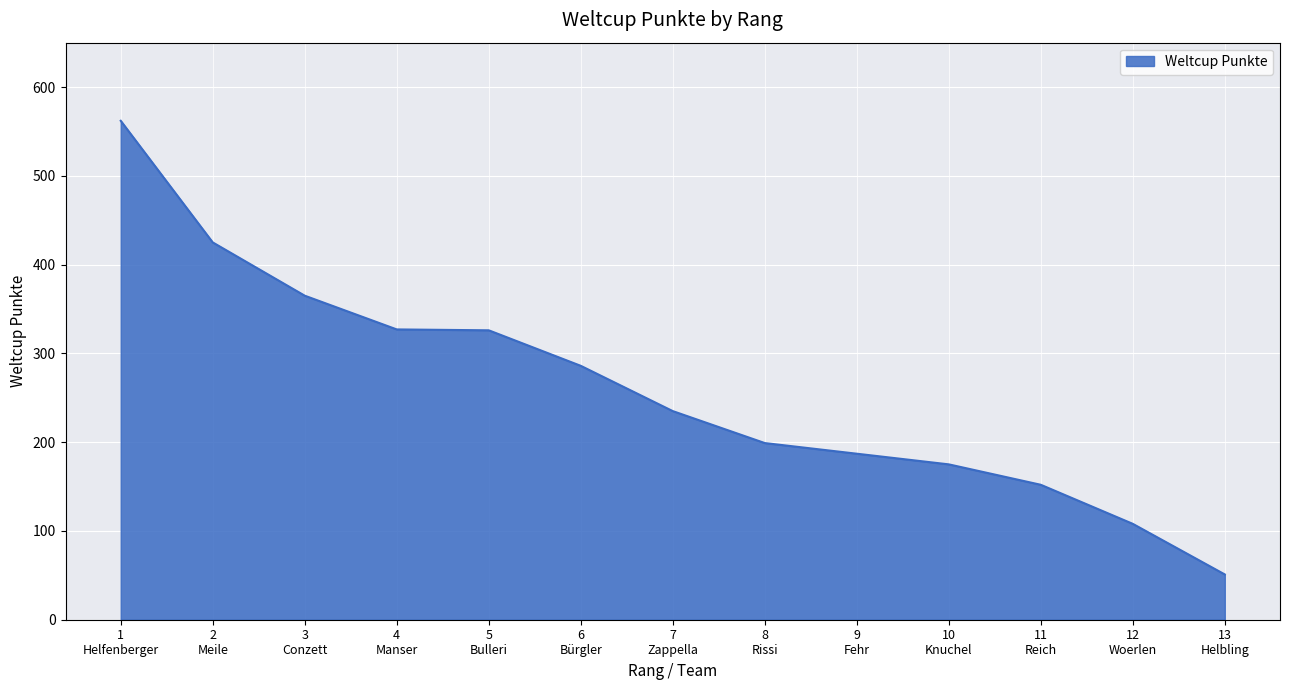

Which label corresponds to the smallest value in the chart?

13
Helbling